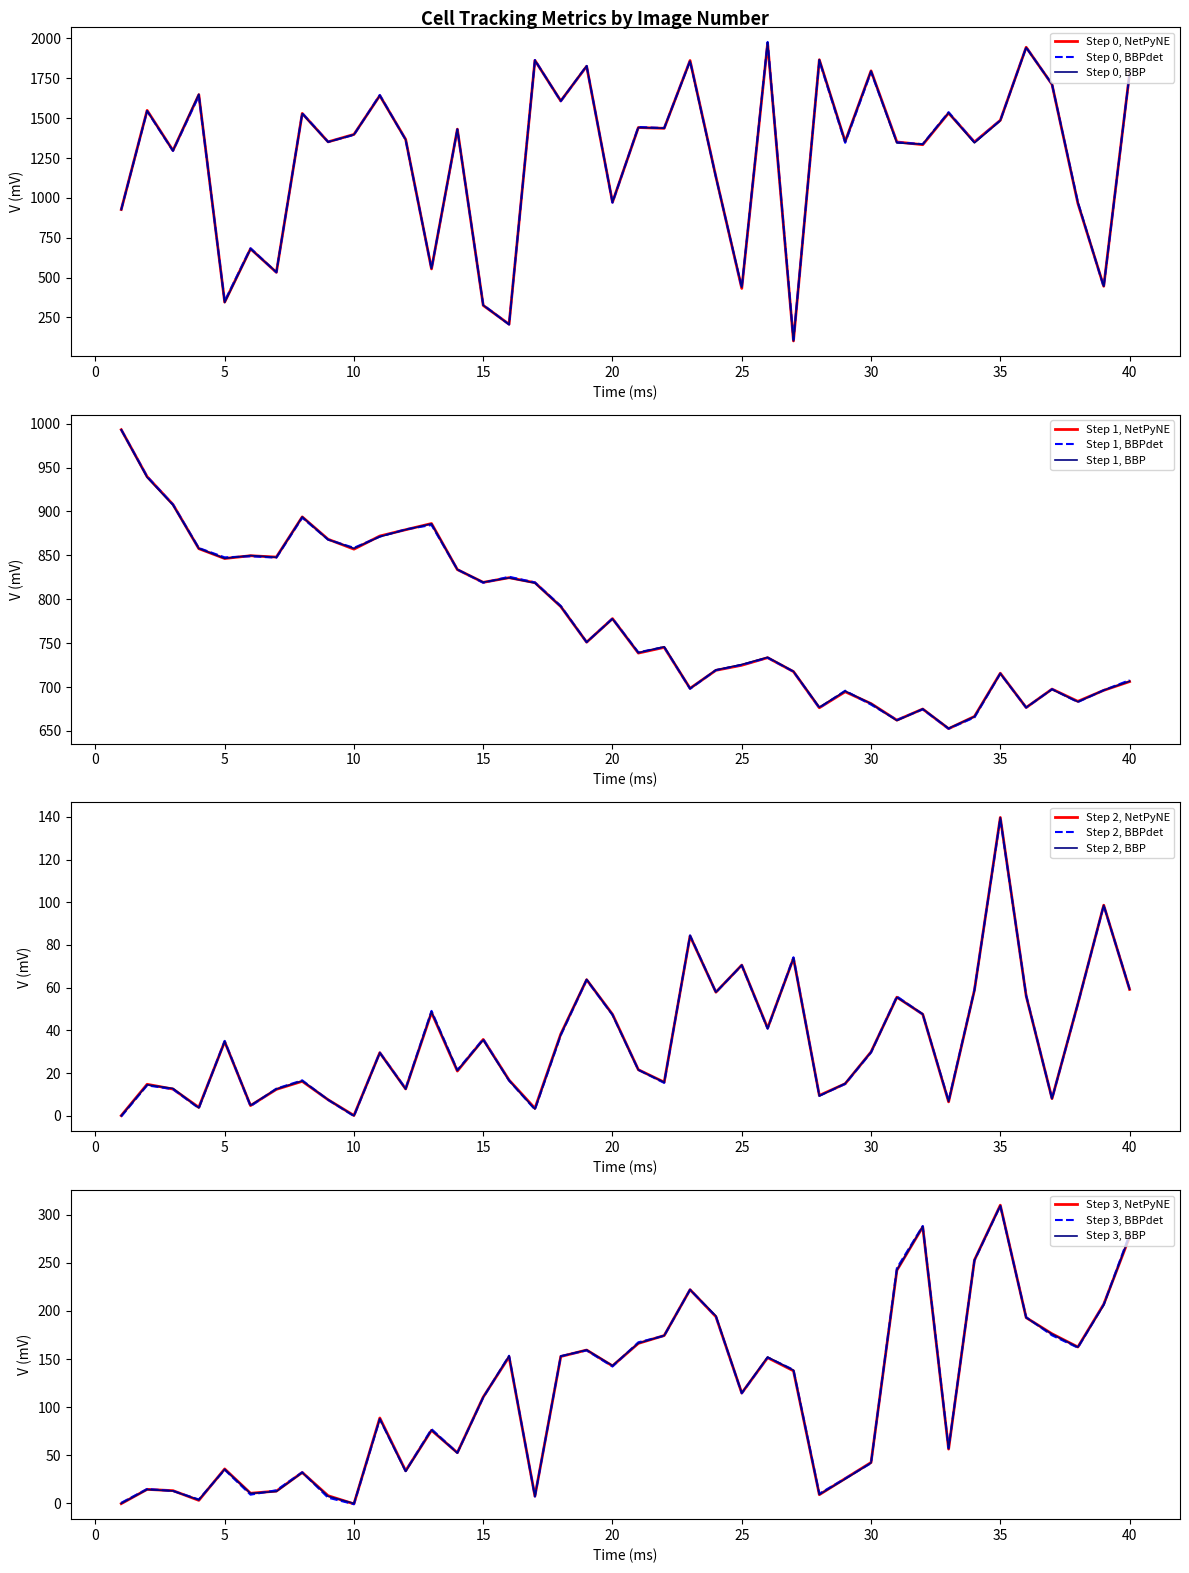

True or false: Location_Center_X and TrackObjects_IntegratedDistance_50 cross at least once.

True